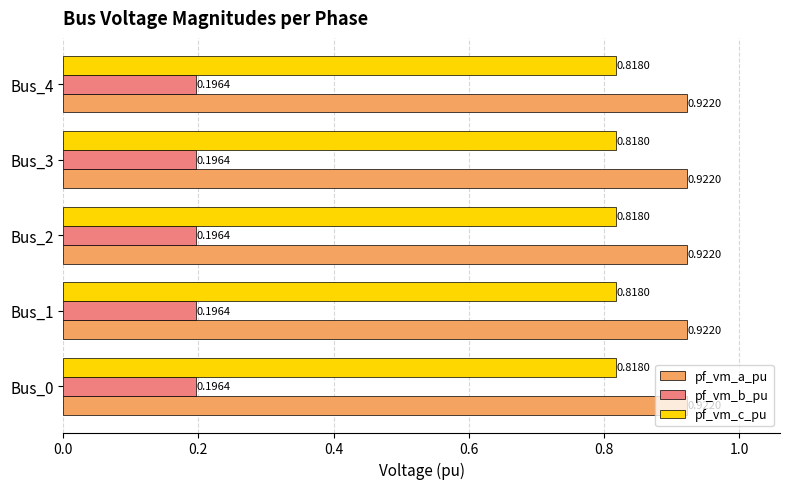

What is the sum of the pf_vm_c_pu values at Bus_4 and Bus_3?

1.6